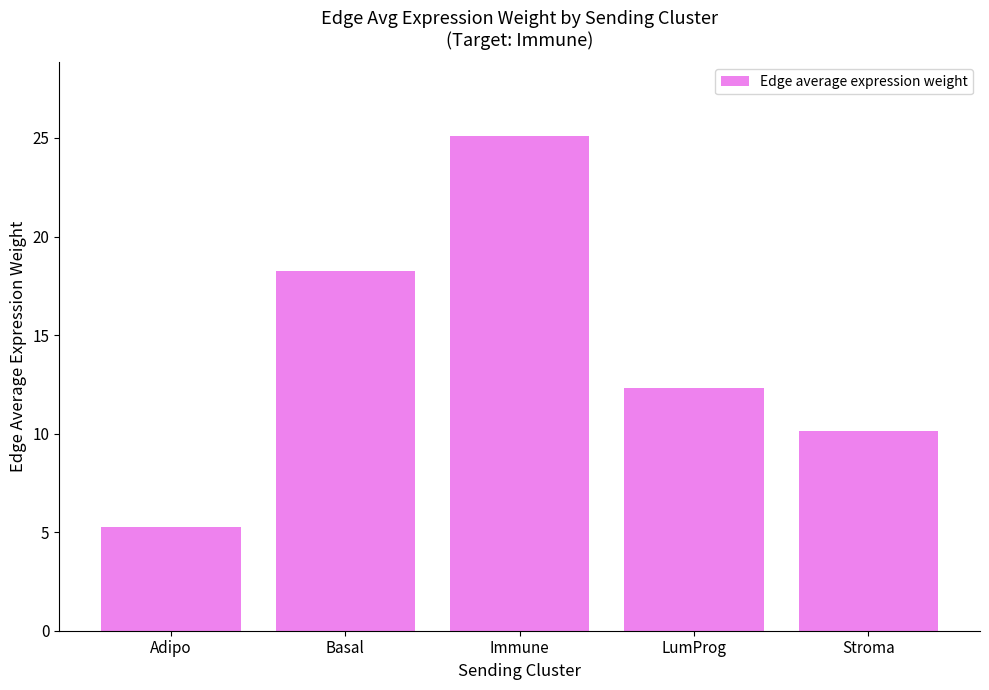

Between LumProg and Immune, which is larger?

Immune